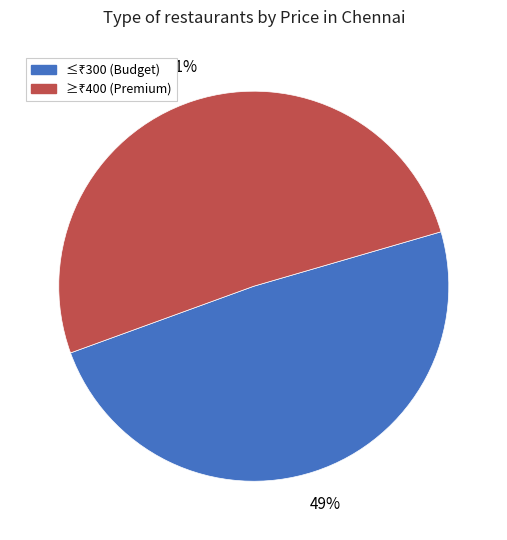

Is there a majority slice in this chart?

Yes